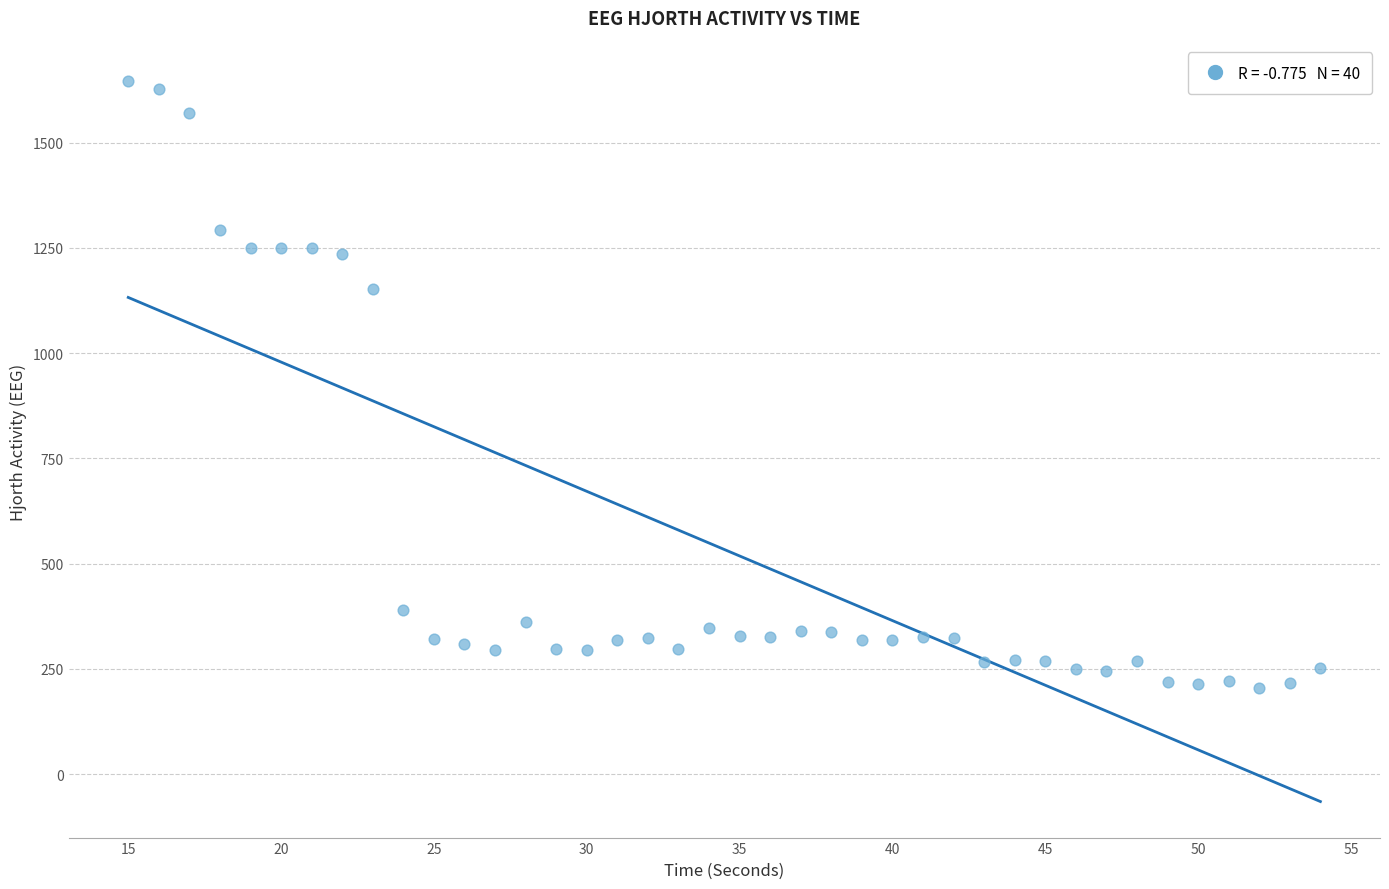

What Y value in the scatter plot is closest to 925?

1151.3